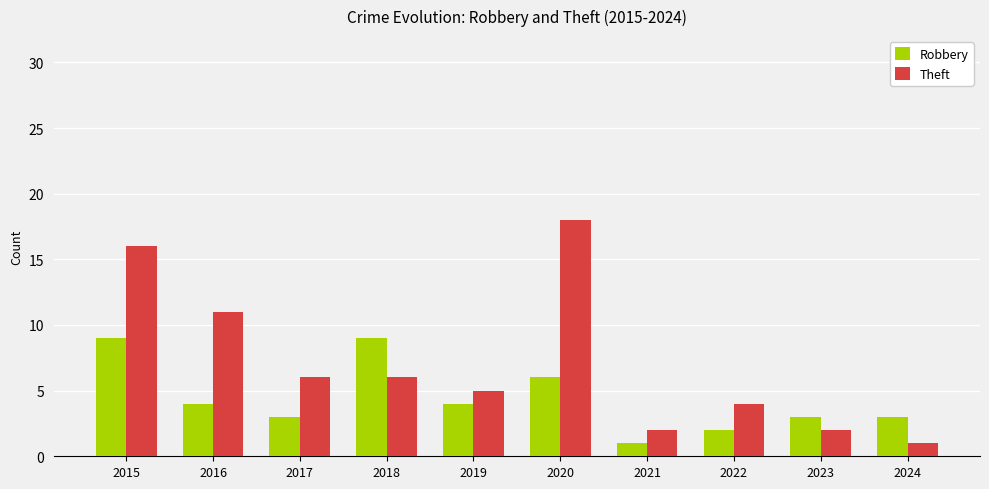

Where does the Theft series first go above 6?

2015